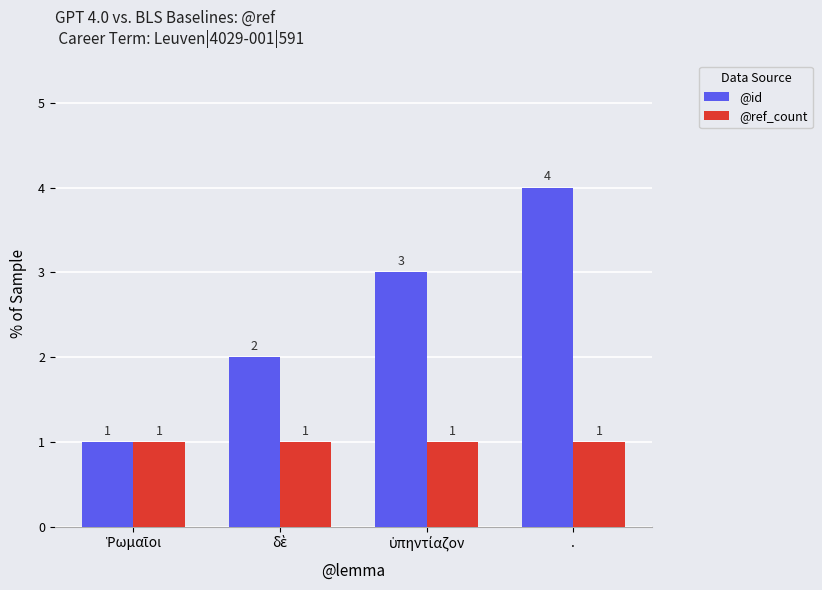

What is the difference between the maximum and second lowest values in the @id series?

2